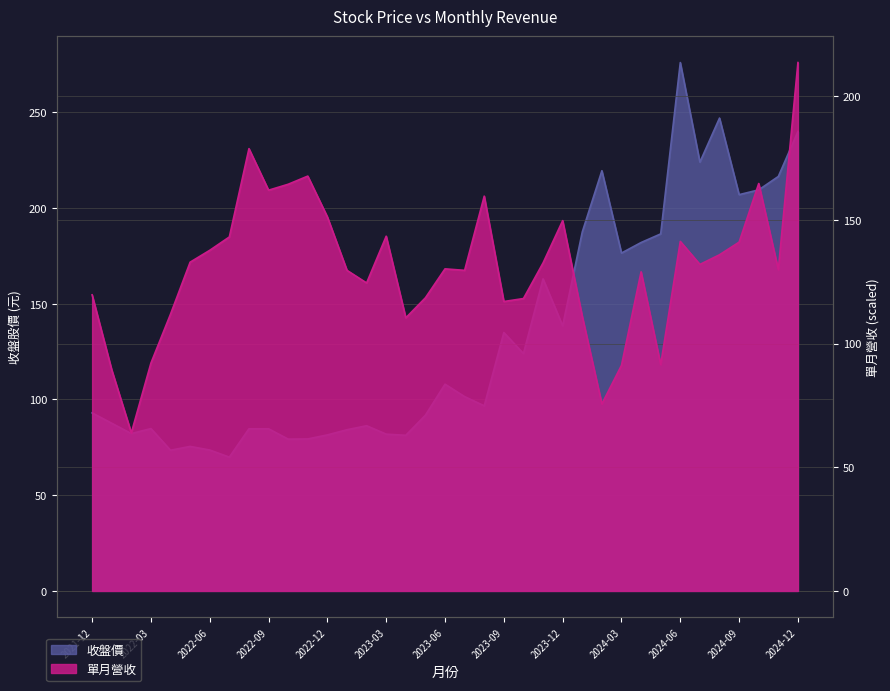

Is it true that 收盤 equals 282.4 at 2024-10?

False